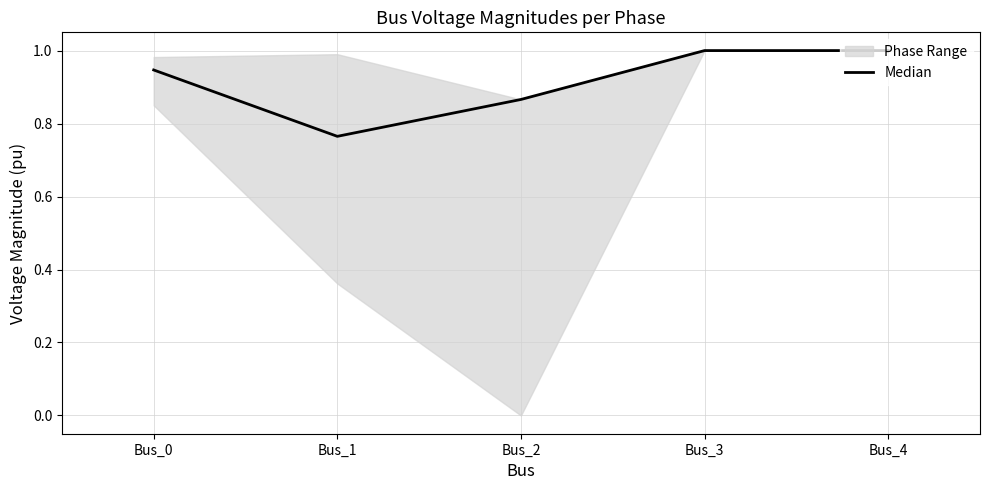

Rank the categories by value from highest to lowest.

Bus_3, Bus_4, Bus_0, Bus_2, Bus_1